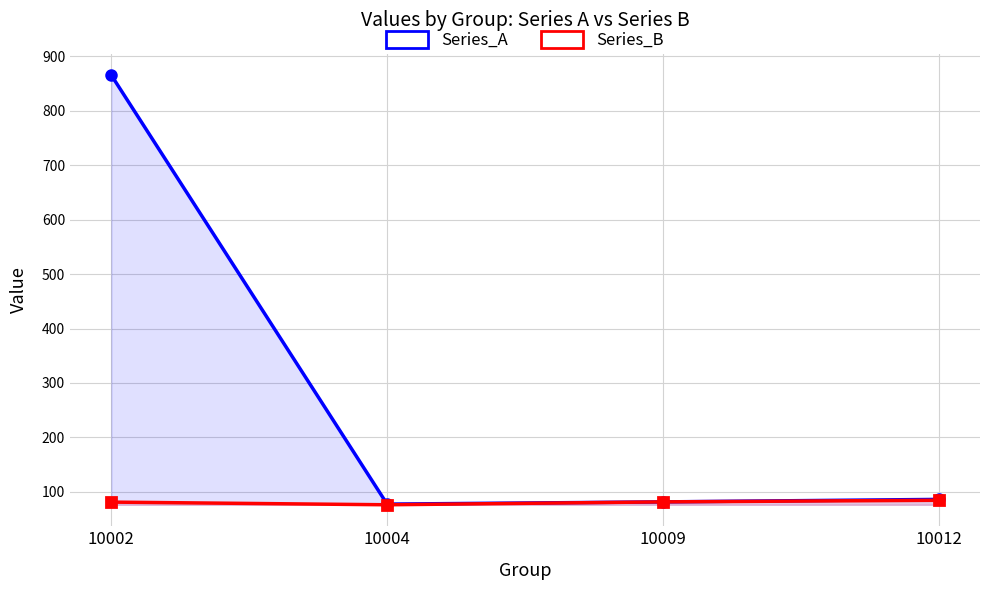

What is the difference between the maximum and second lowest values in the Series_B series?

3.4